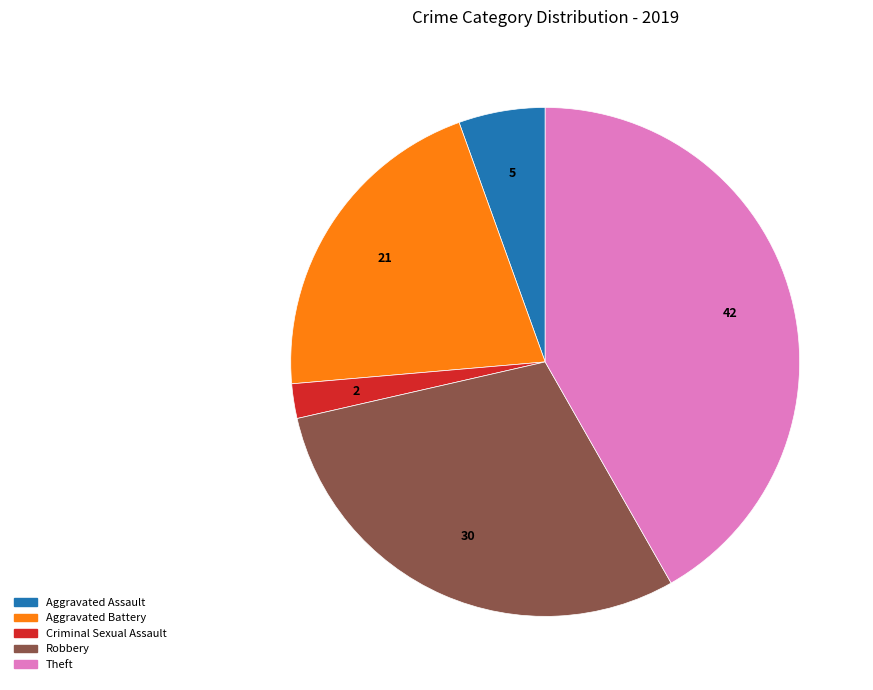

Is there any slice that represents more than half of the pie?

No